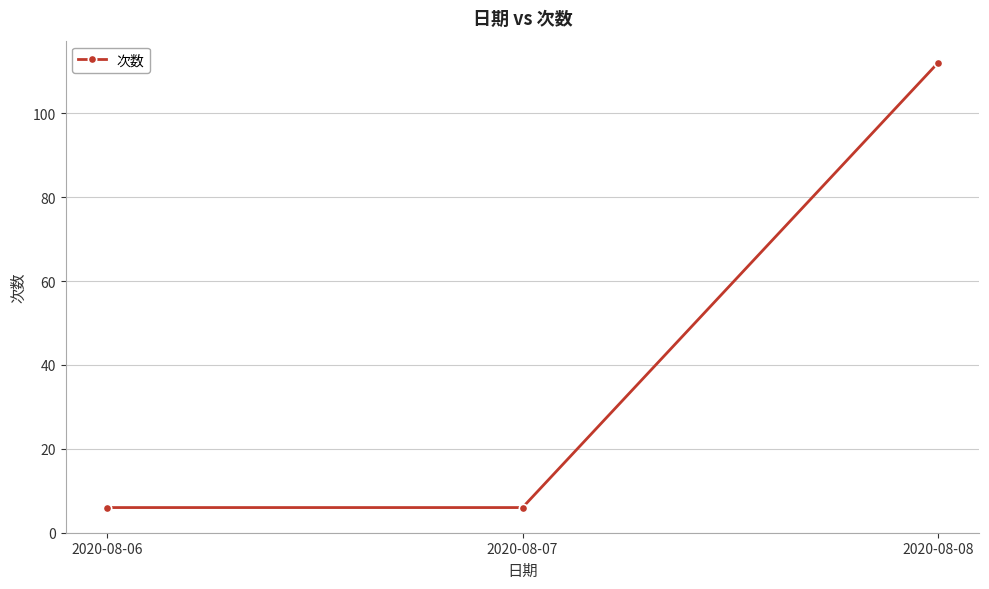

How many data points does each series have?

3